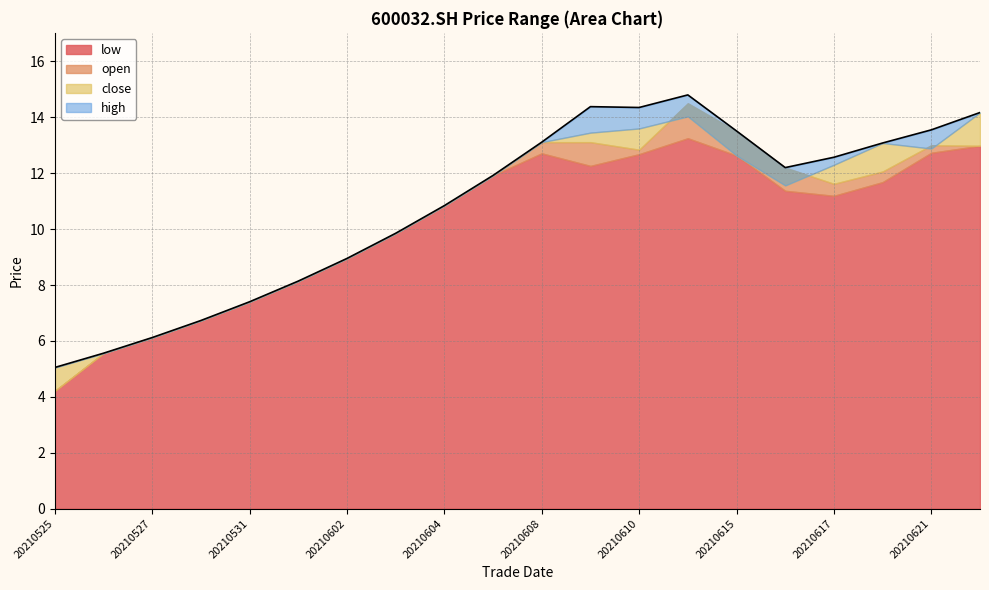

What is the difference between the highest and lowest values at 20210608?

0.4